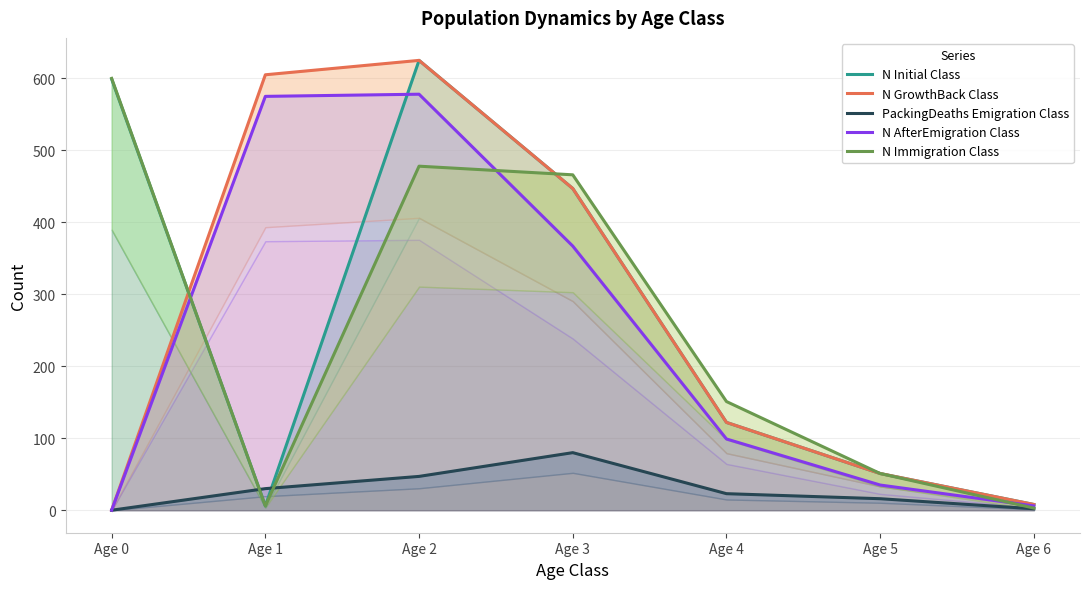

Does the chart display data point markers on the line(s)?

No